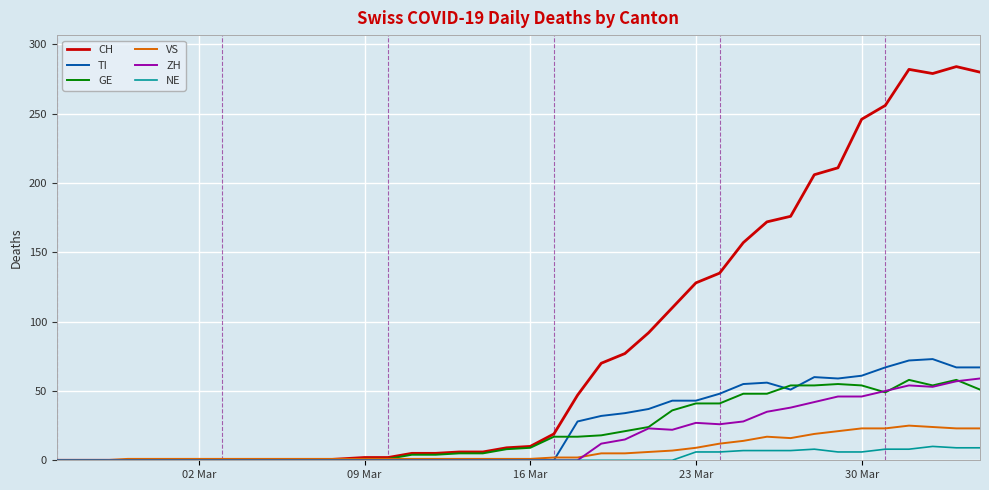

What is the sum of all GE values?

835